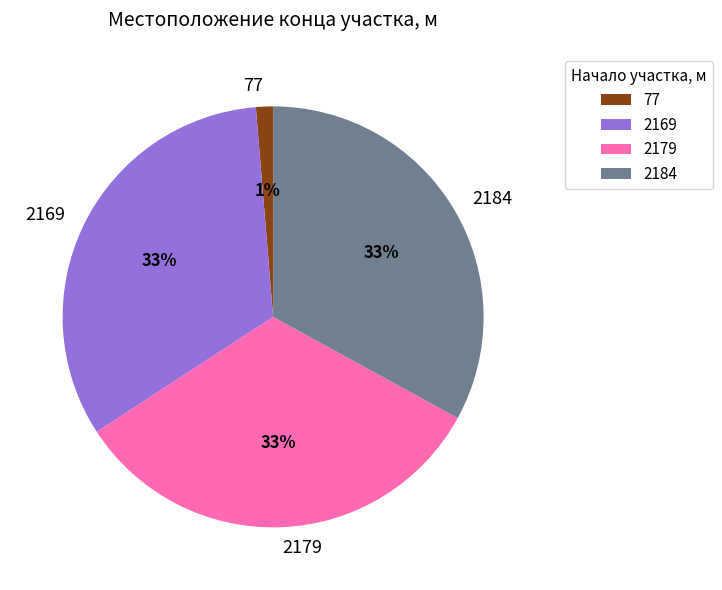

To the nearest percent, what portion does 2184 represent?

33%